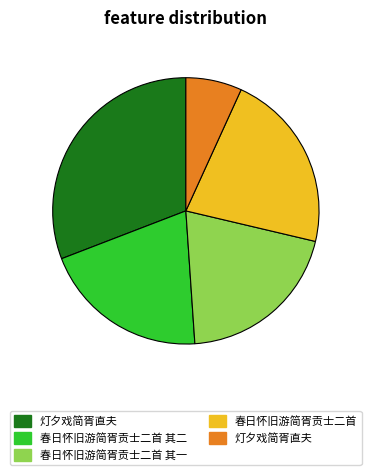

Is there a majority slice in this chart?

No